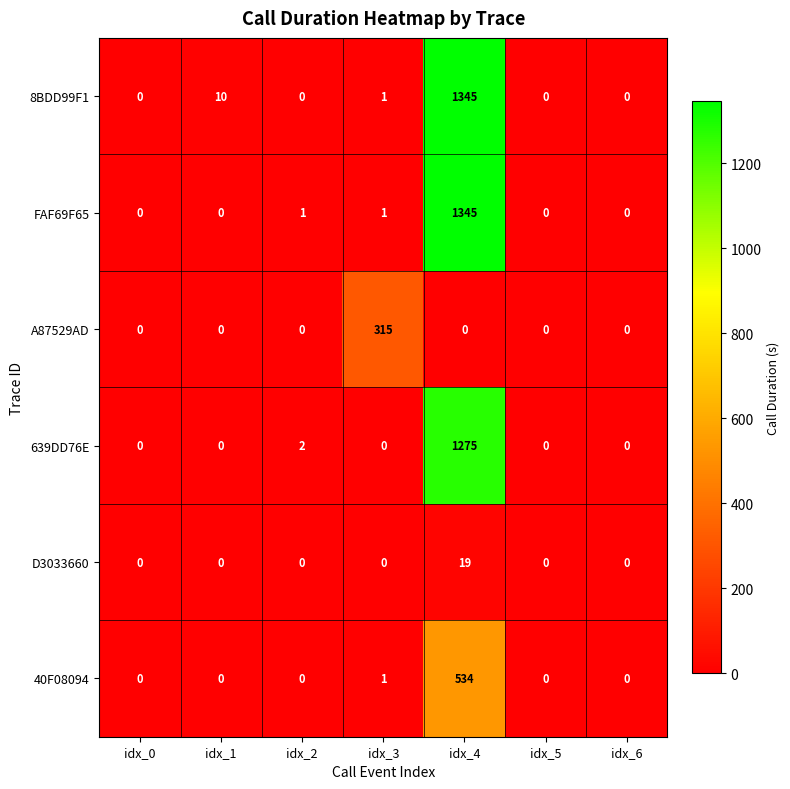

What is the spread (max minus min) of values at idx_3?

315